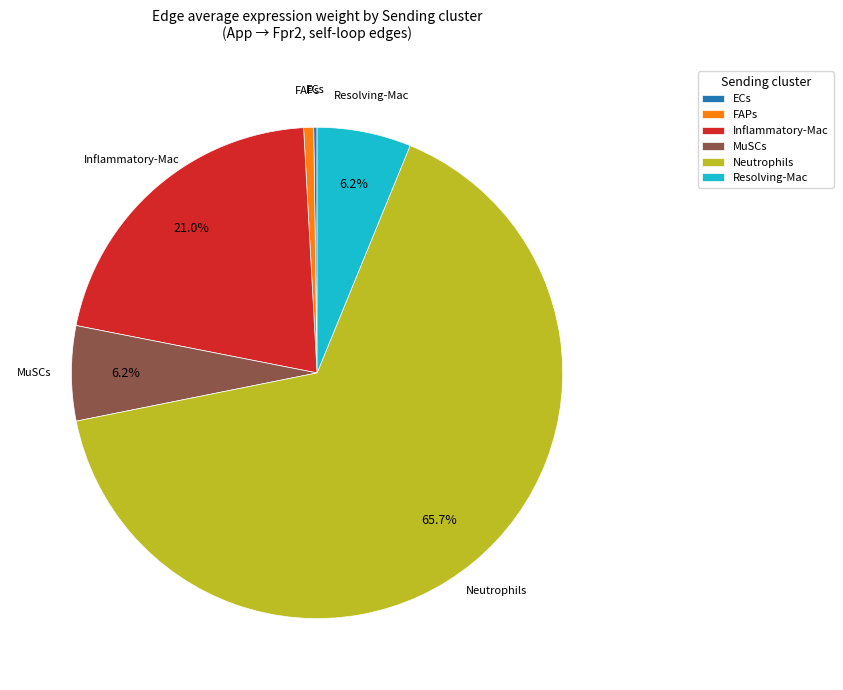

To the nearest percent, what is the difference between the FAPs and MuSCs slice percentages?

6%